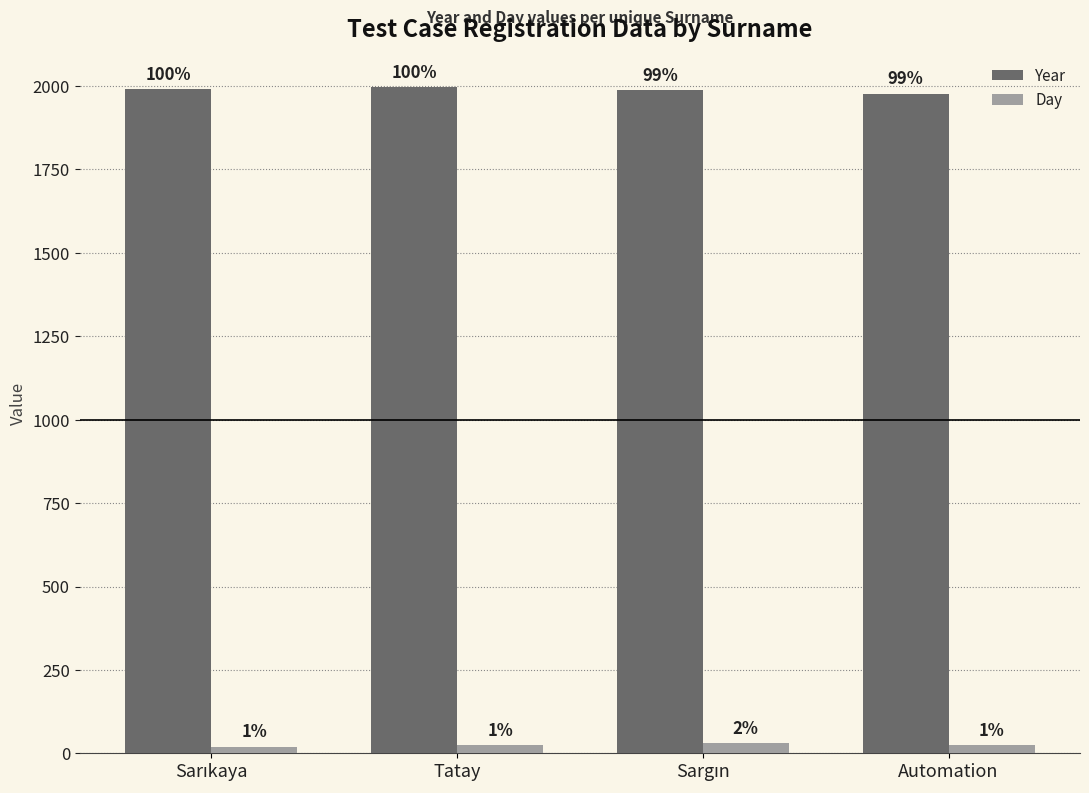

List the labels in order of Year value, largest first.

Tatay, Sarıkaya, Sargın, Automation